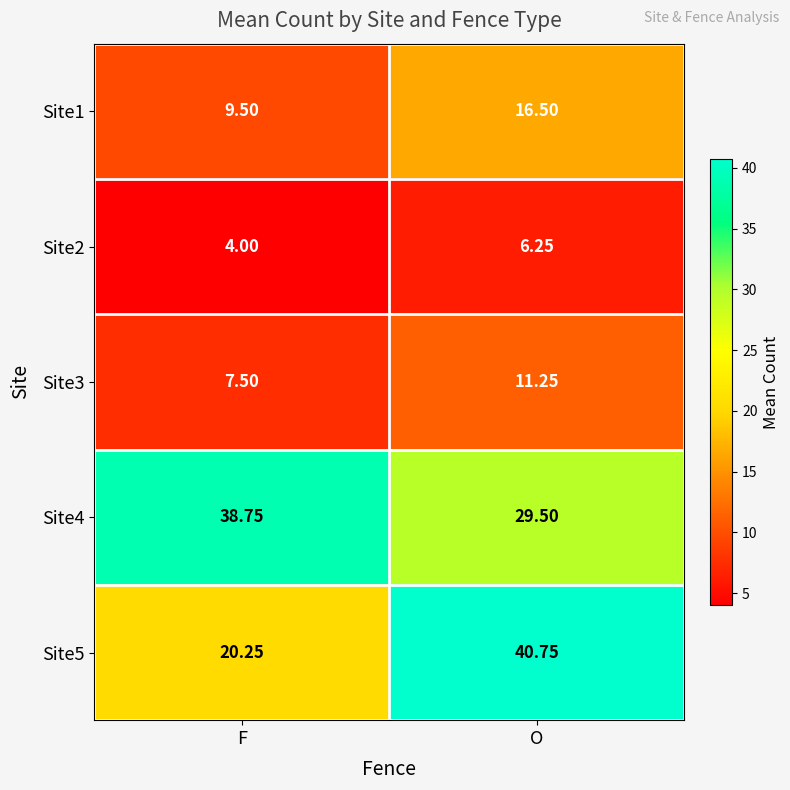

Rank the categories by Site3 value from lowest to highest.

F, O